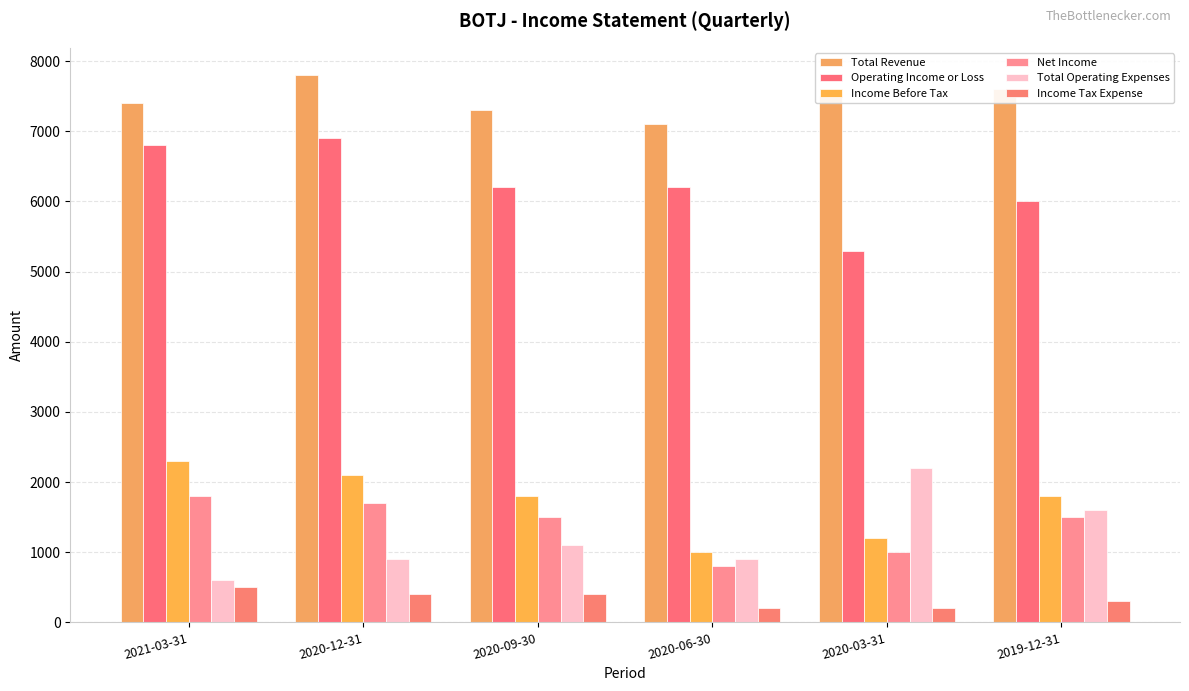

Rank the series at 2020-09-30 from highest to lowest value.

Total Revenue, Operating Income or Loss, Income Before Tax, Net Income, Total Operating Expenses, Income Tax Expense